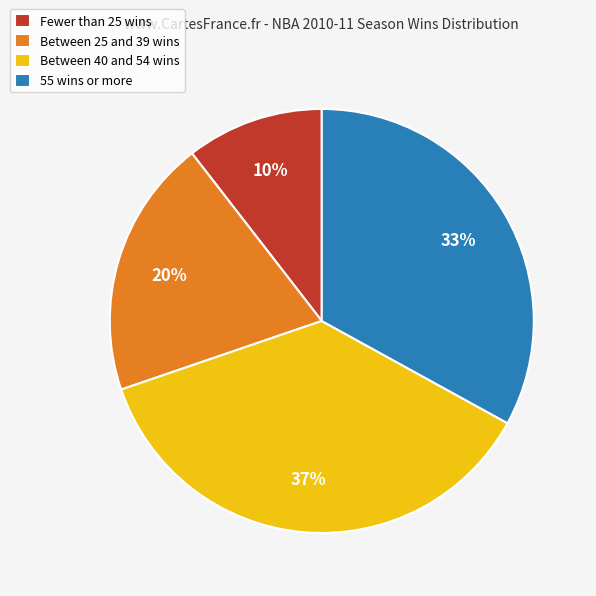

Is it true that Fewer than 25 wins is 19% of the pie?

False